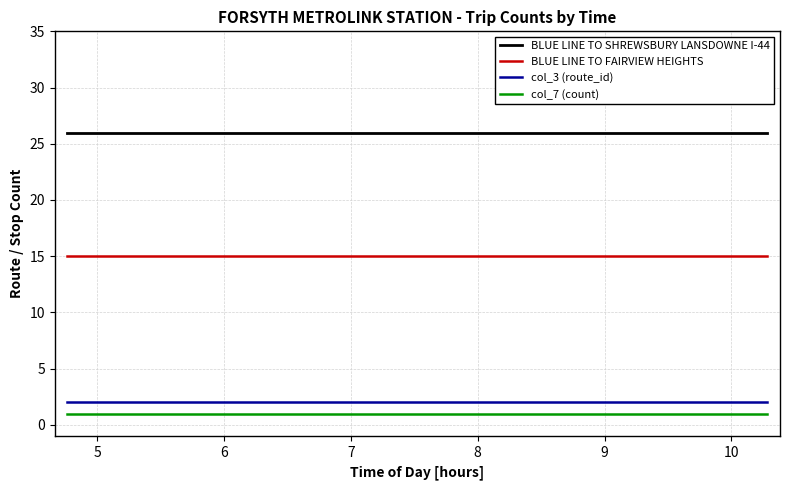

Which series has the largest total across all categories?

BLUE LINE TO SHREWSBURY LANSDOWNE I-44